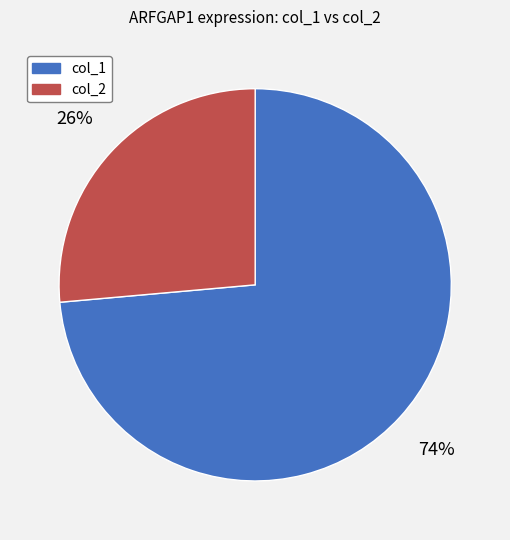

Approximately how many times larger is the value at col_2 compared to col_1?

0.4